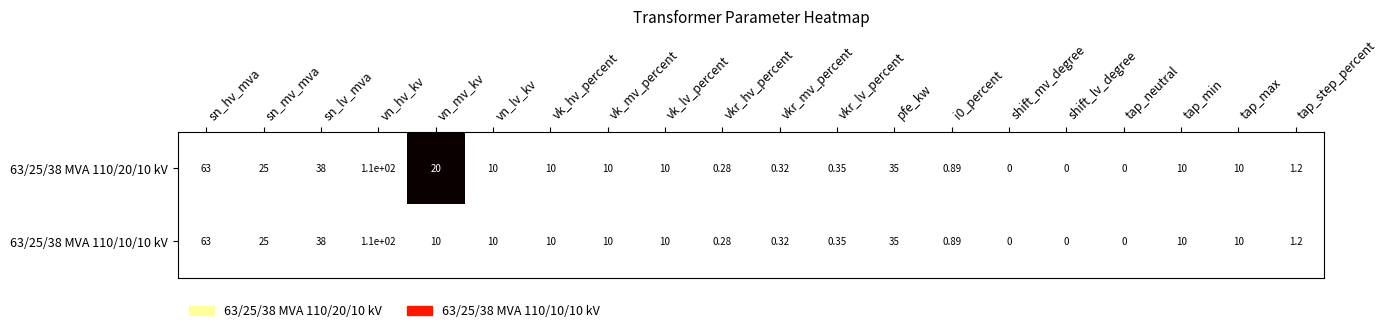

Which category has the highest value in the 63/25/38 MVA 110/20/10 kV series?

vn_hv_kv